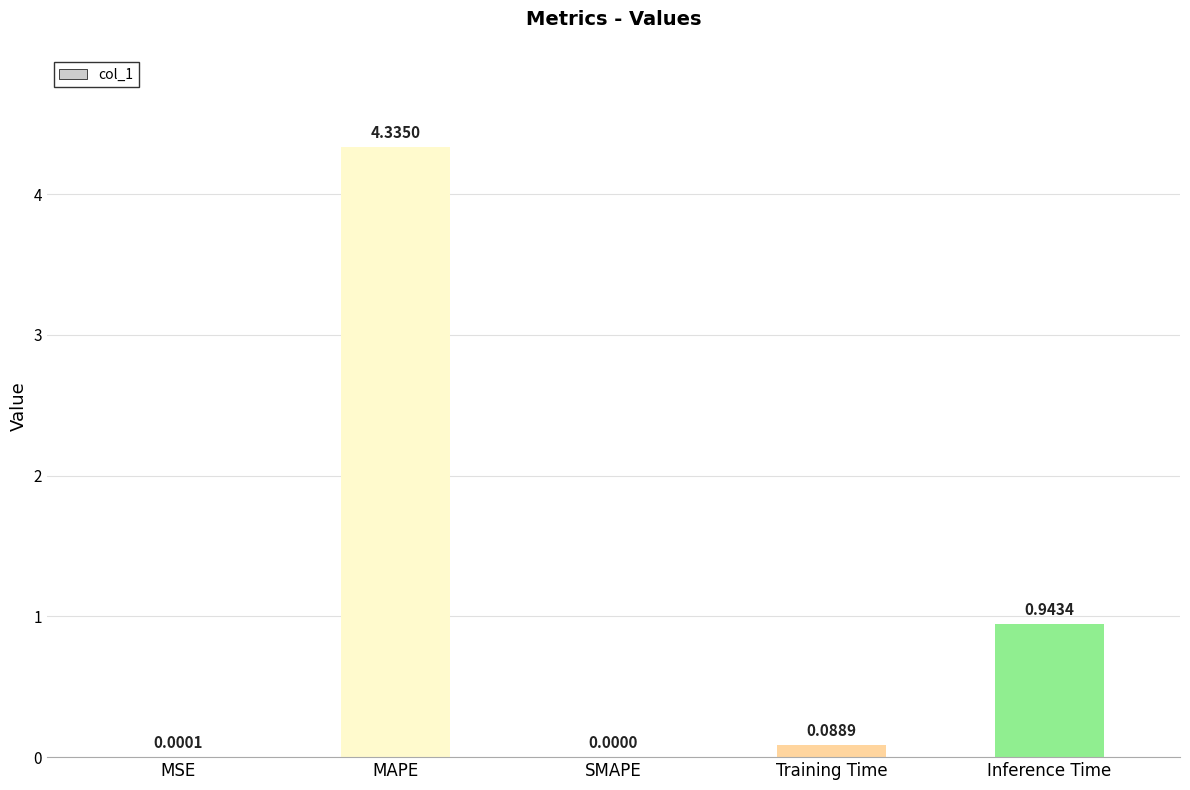

True or false: the data shows 5.7 at MAPE.

False